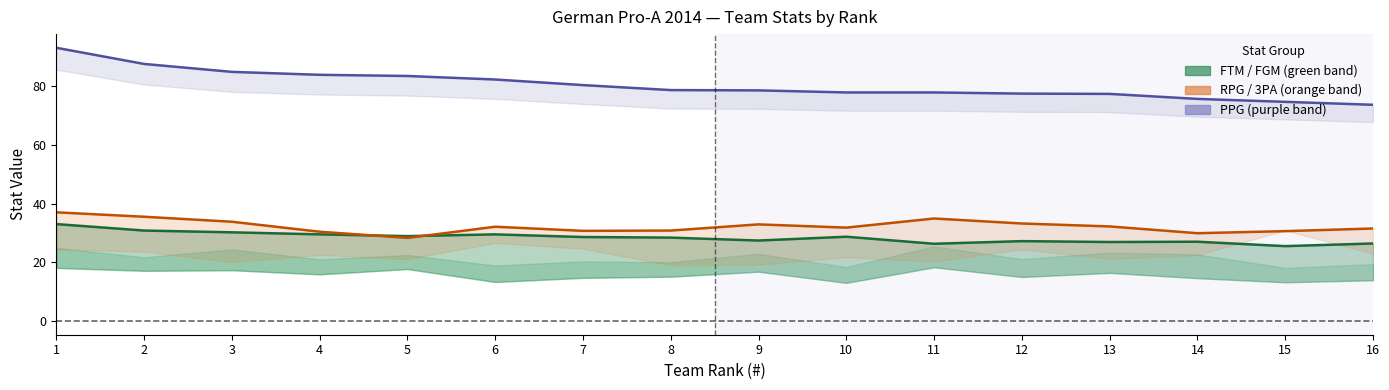

What is the difference between the maximum and minimum values in the RPG series?

8.7